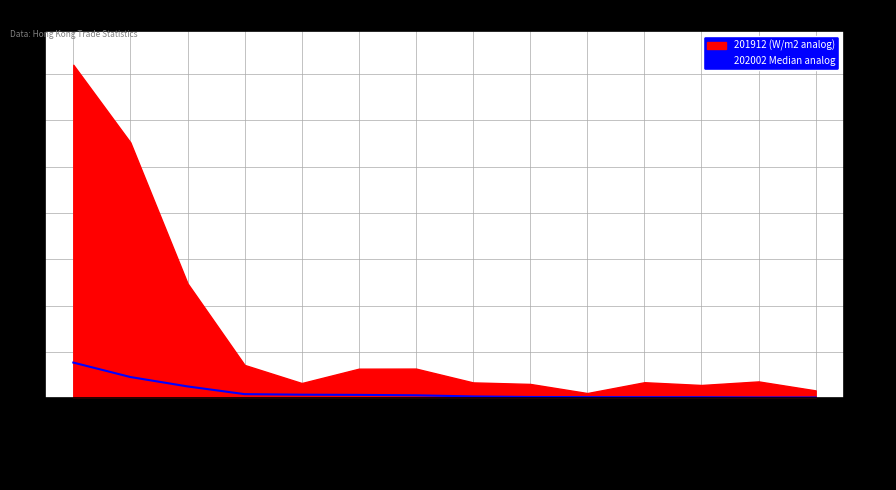

Which label corresponds to the largest value in the chart?

SWITZERLAND